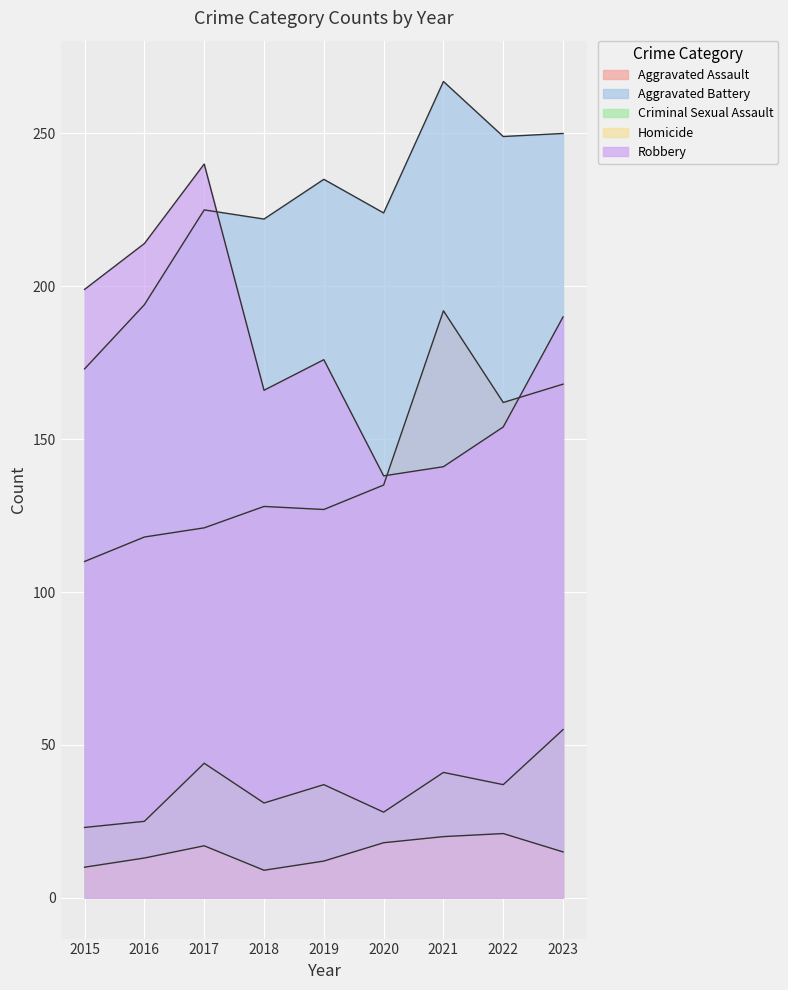

What is the value of the Criminal Sexual Assault point at the 7th from the left?

41